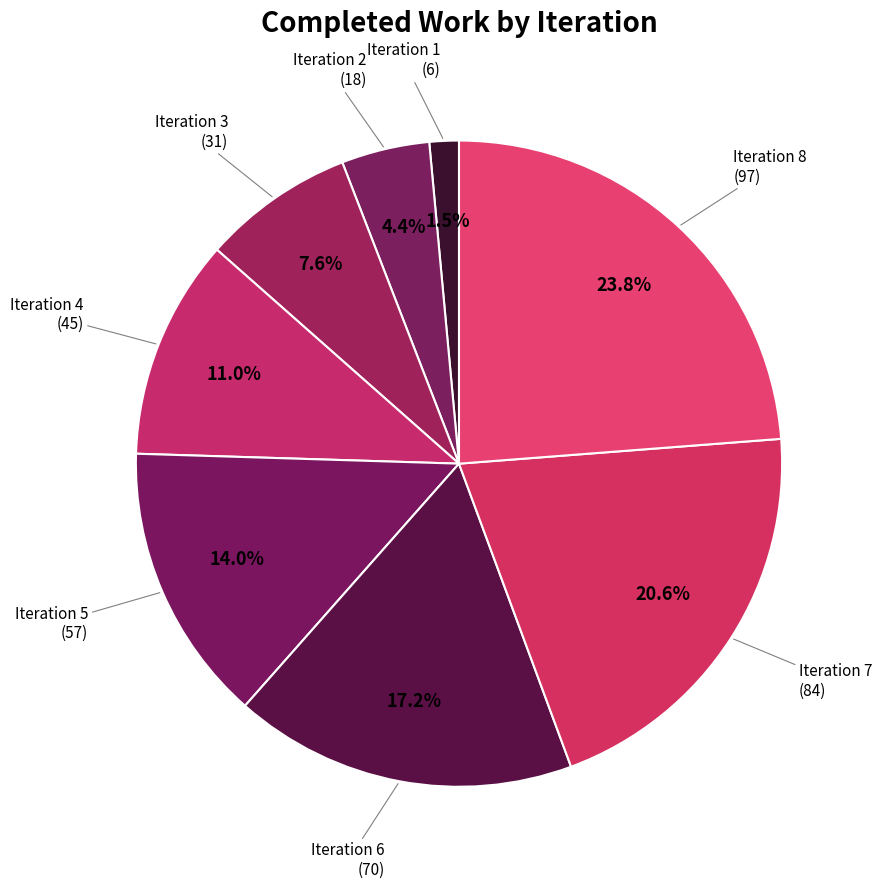

How many slices are in this pie chart?

8